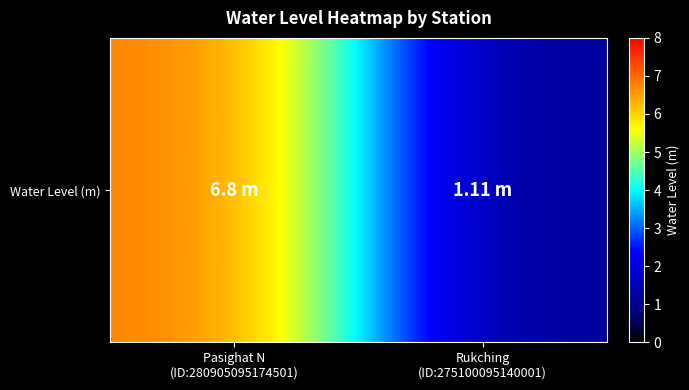

How many data points are less than 6?

1